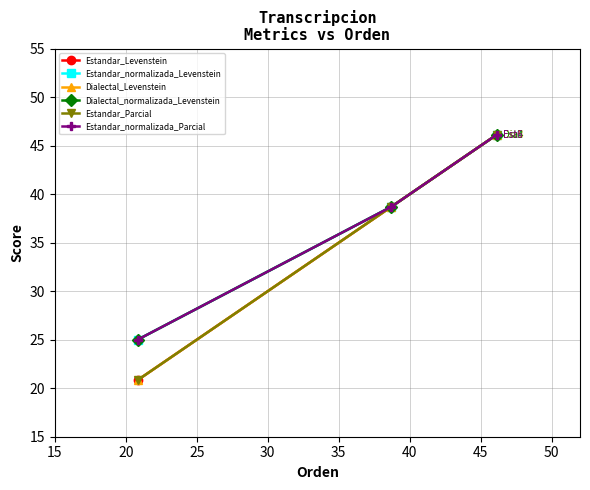

Does the chart have visible grid lines?

Yes